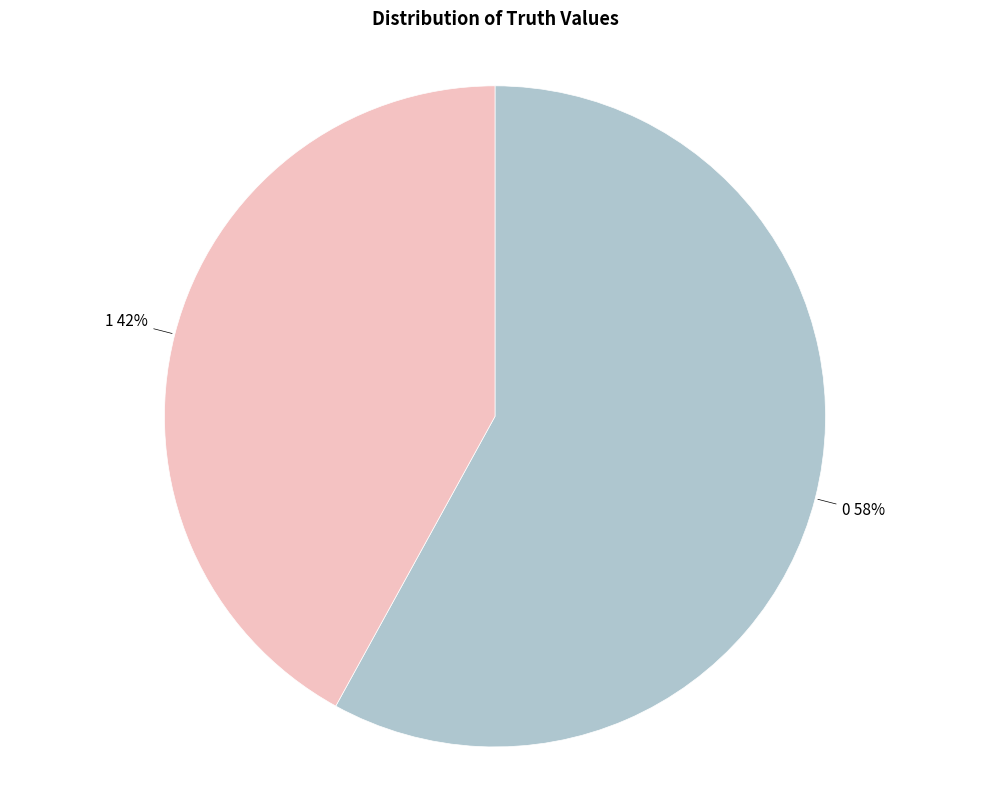

Does any single category account for the majority?

Yes